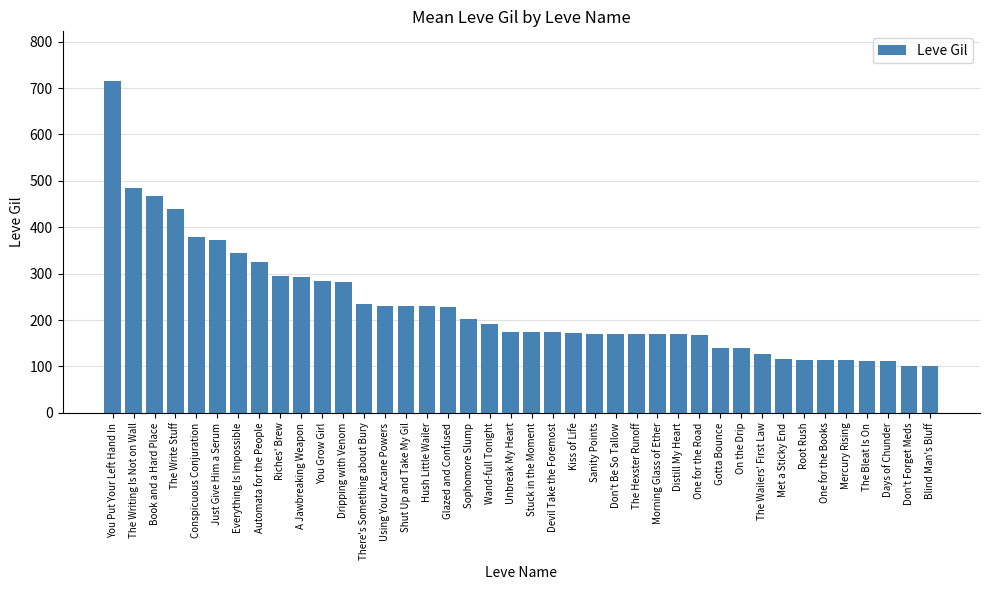

What is the difference between the maximum and minimum values?

614